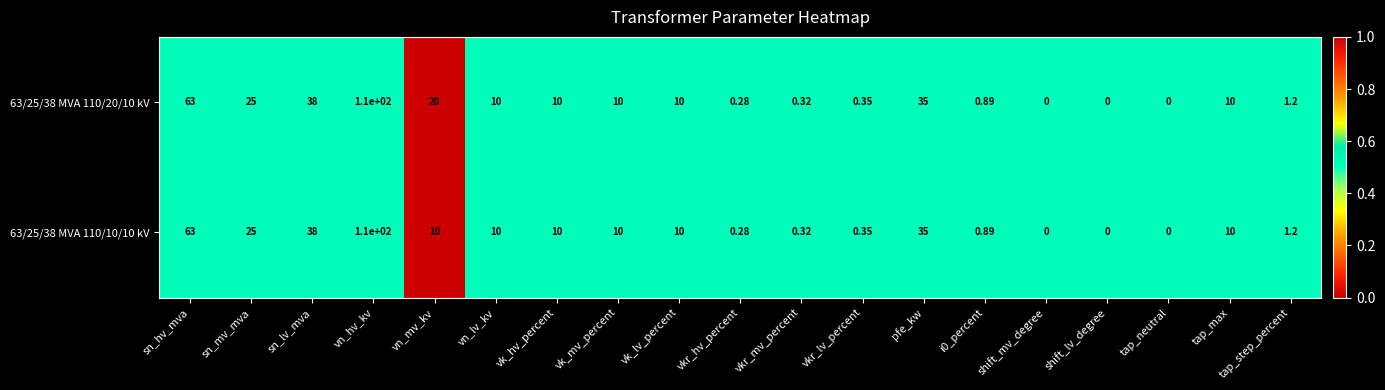

Where does the 63/25/38 MVA 110/10/10 kV series first go above 10?

sn_hv_mva